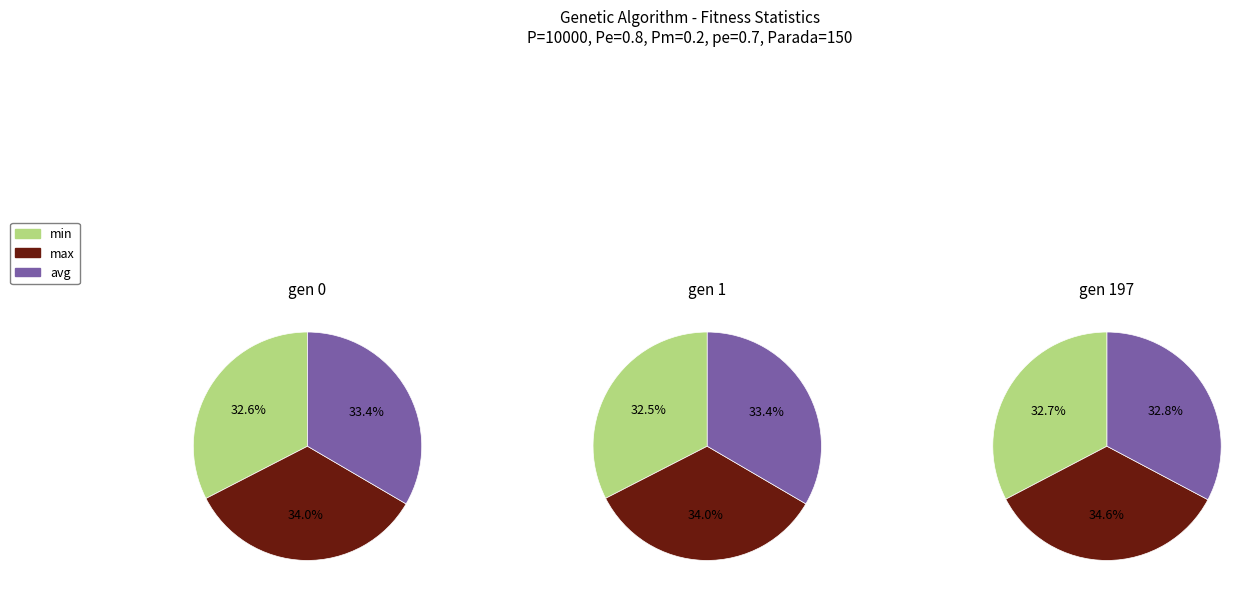

Which series changed the most between gen 0 and gen 197?

avg